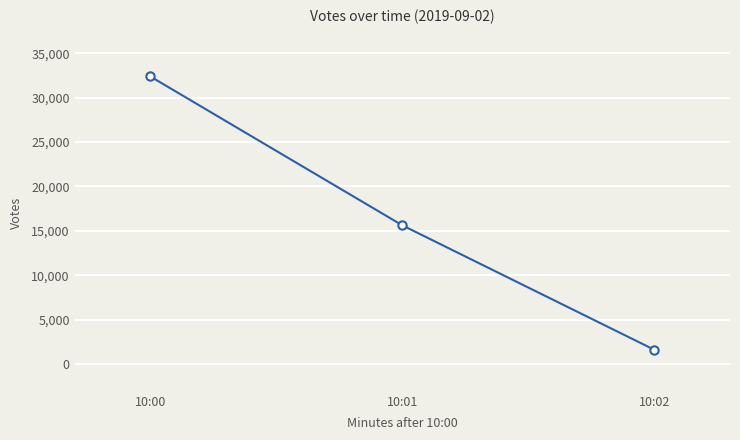

How many values are below 15623?

1